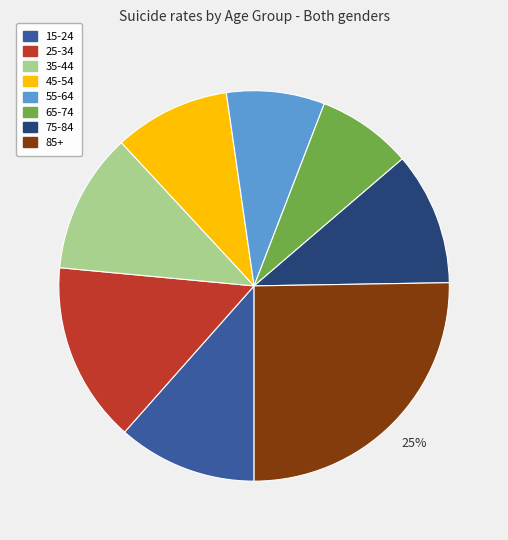

Which slice is the largest?

85+